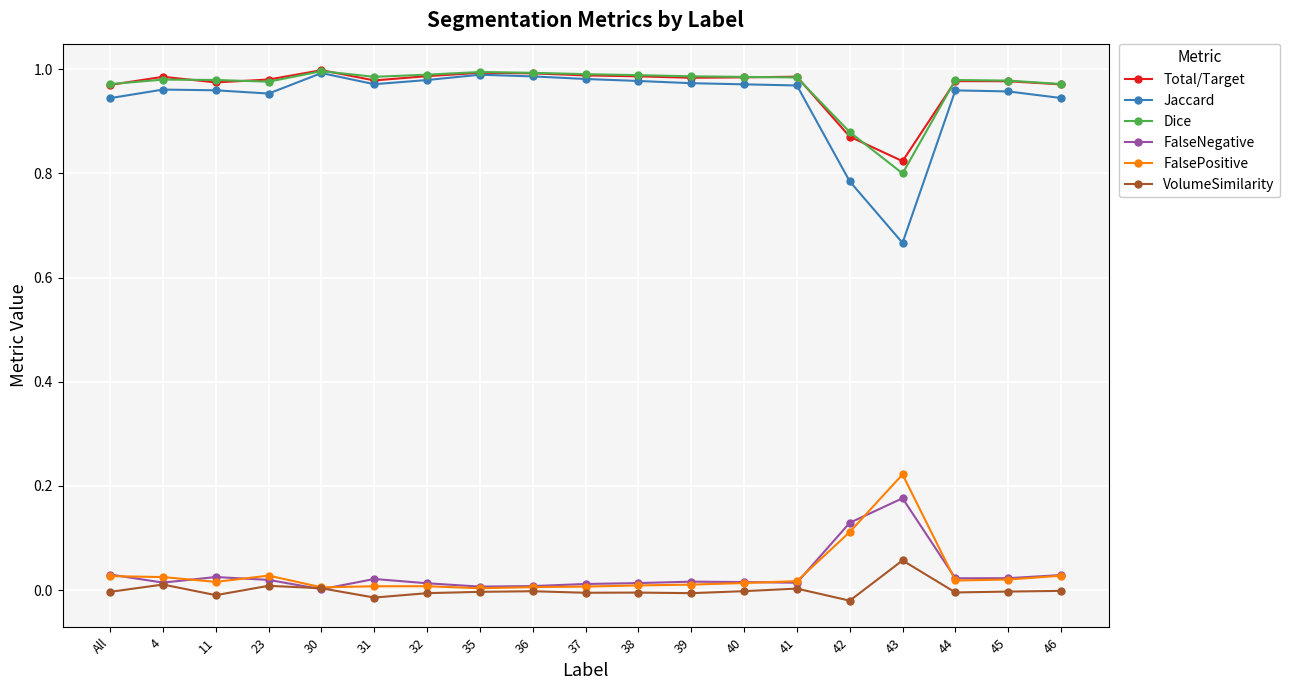

The value of Total/Target at 38 is 1.0. True or false?

True